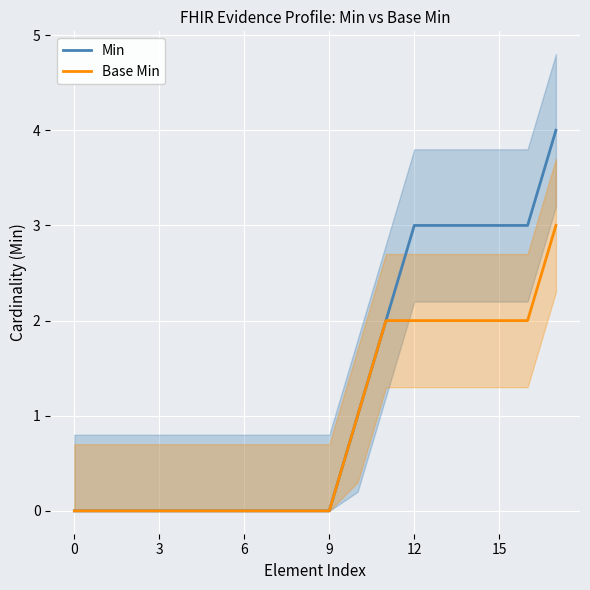

Which series has the largest total across all categories?

Min